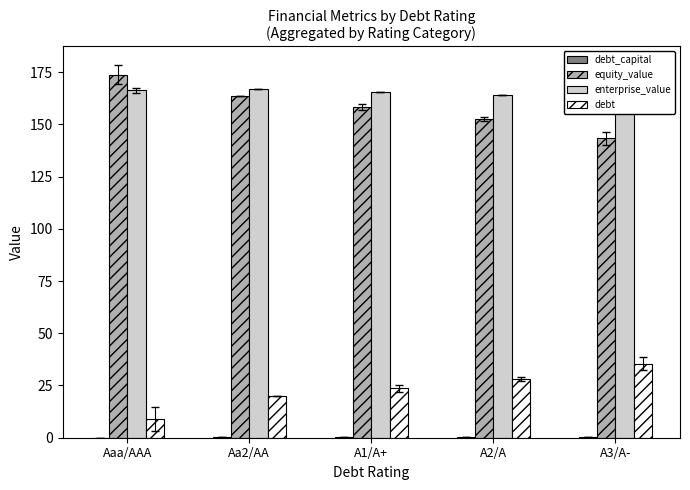

What is the average value of the debt_capital series?

0.1